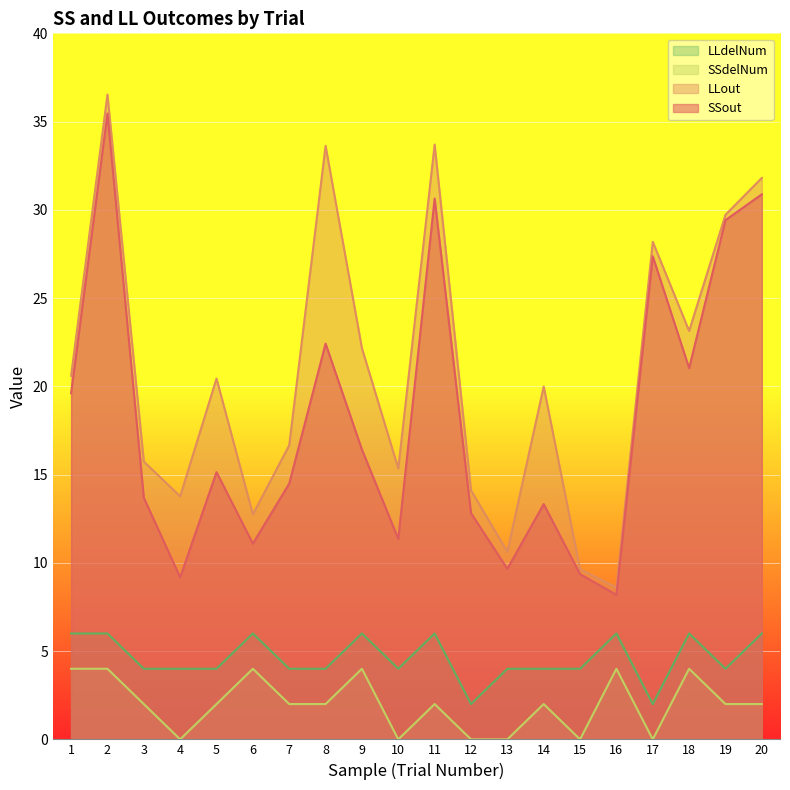

In LLdelNum, how many points are higher than both neighbors (excluding endpoints)?

5